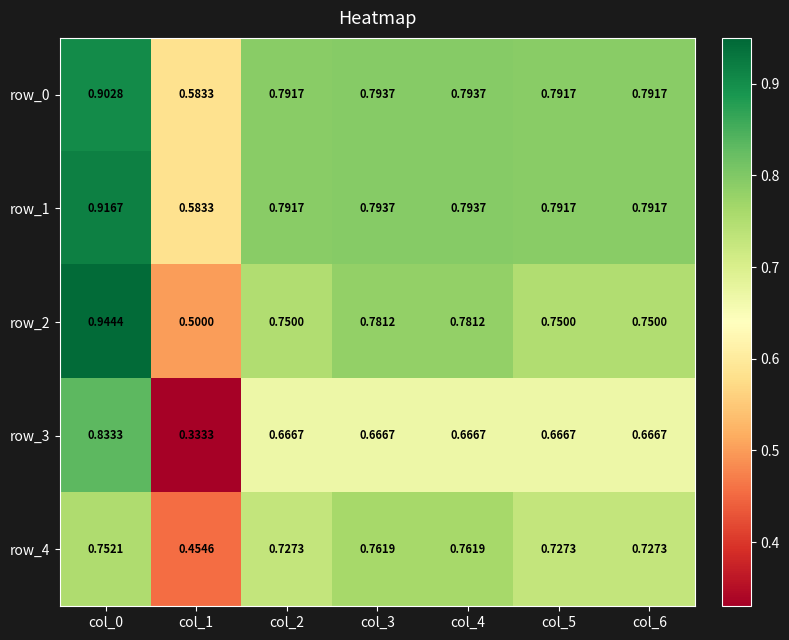

What is the difference between the row_1 values at col_2 and col_1?

0.2